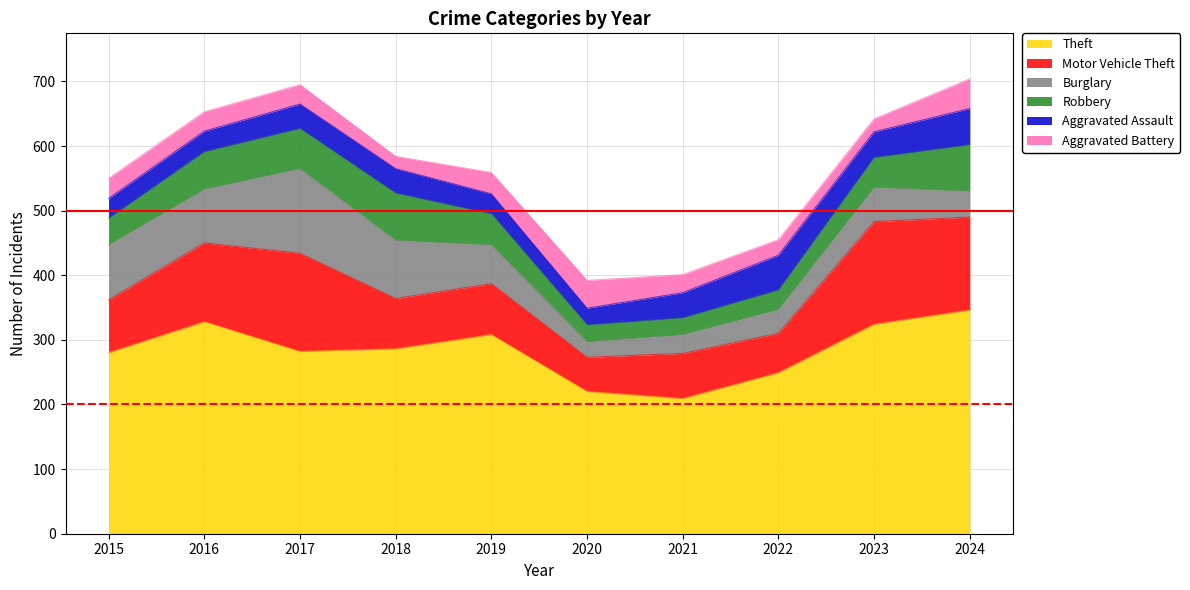

How many data points does each series have?

10